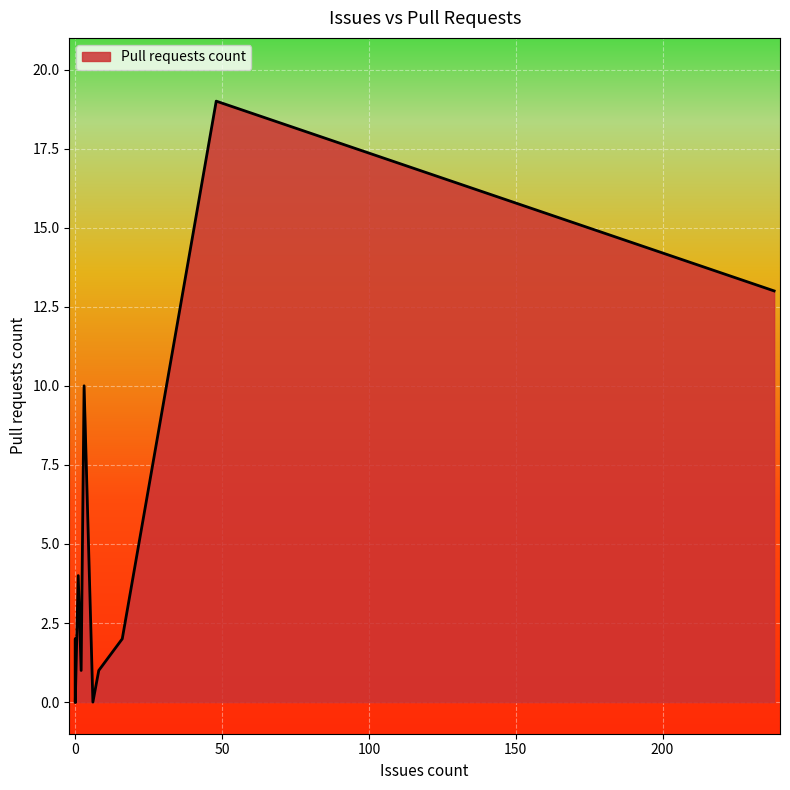

Is it true that the value at 8 is 1?

True